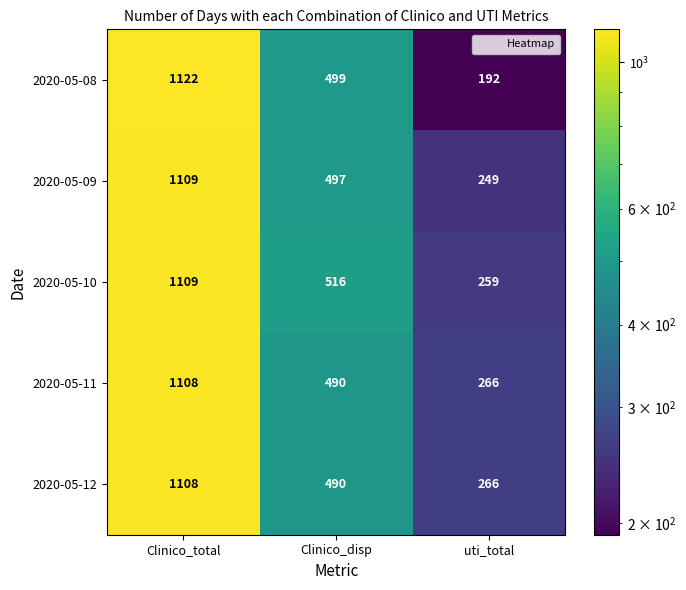

Is the value of 2020-05-09 at Clinico_disp greater than the value of 2020-05-12 at Clinico_total?

No